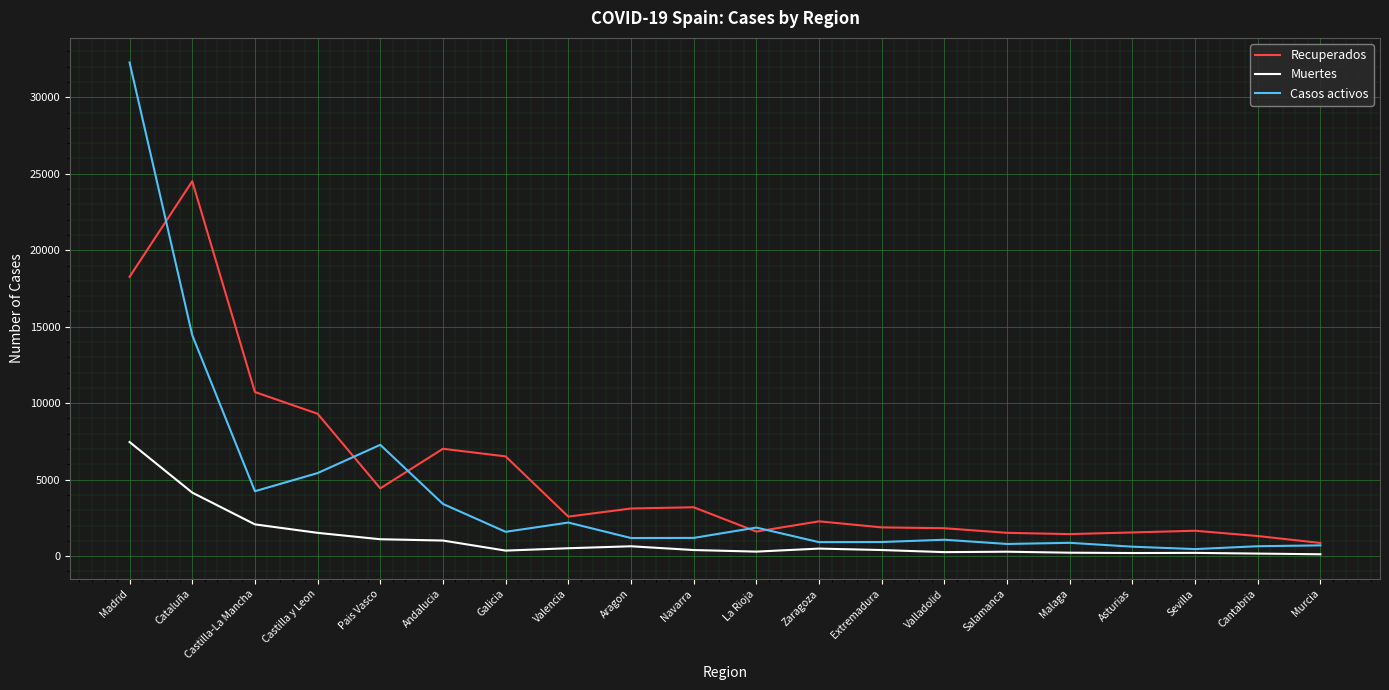

What is the sum of the Recuperados values at Castilla y Leon and Castilla-La Mancha?

20037